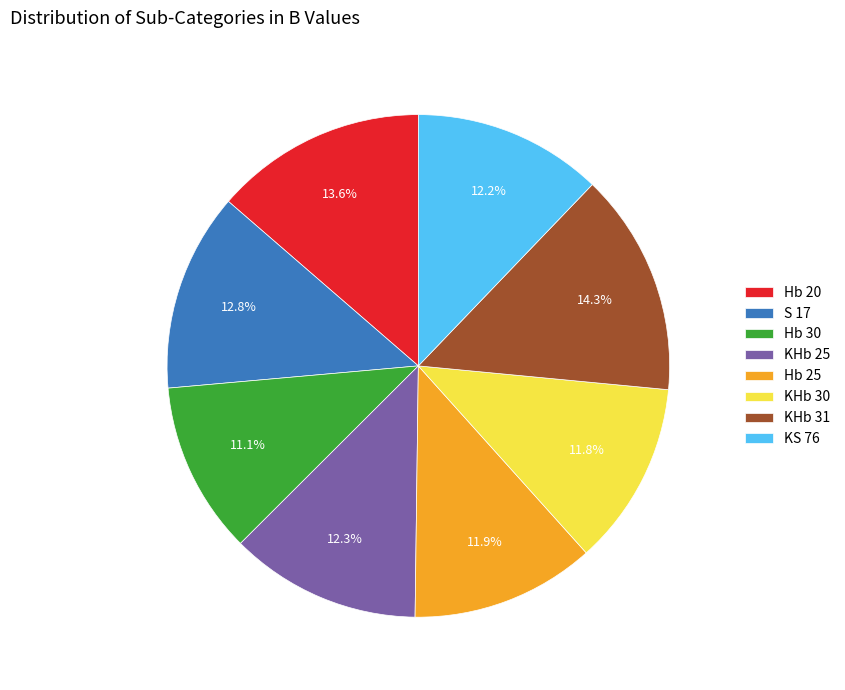

To the nearest percent, what percentage of the pie is KHb 31?

14%